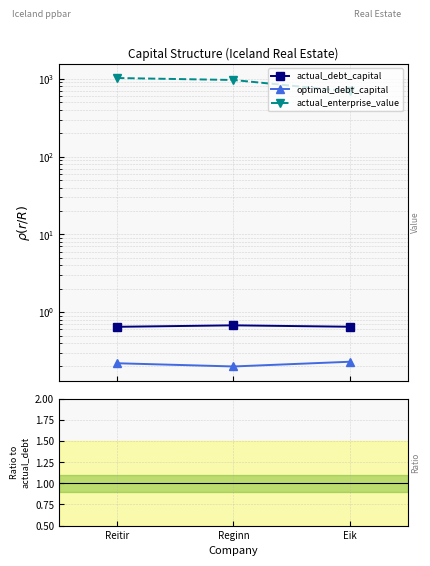

At Reginn, list the series in order from largest to smallest.

actual_enterprise_value, actual_debt_capital, optimal_debt_capital